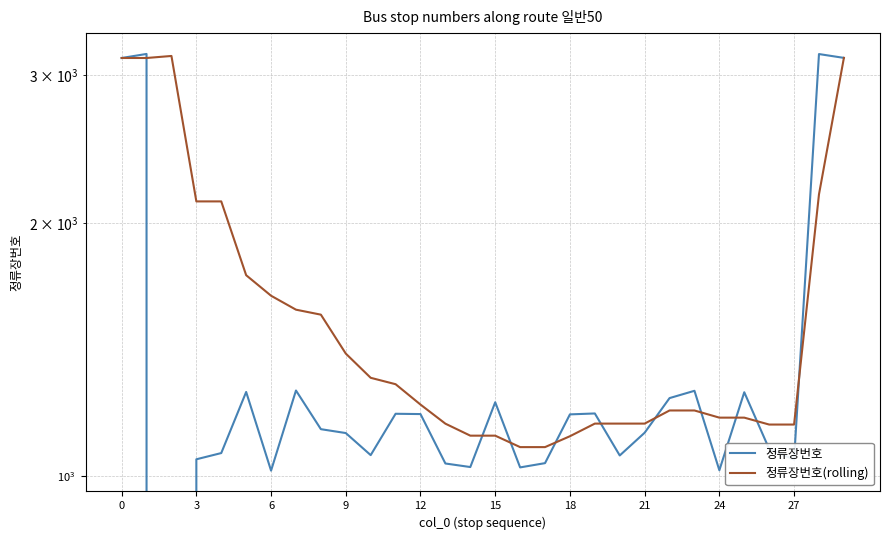

Is it true that 정류장번호 equals 1025.0 at 16?

True